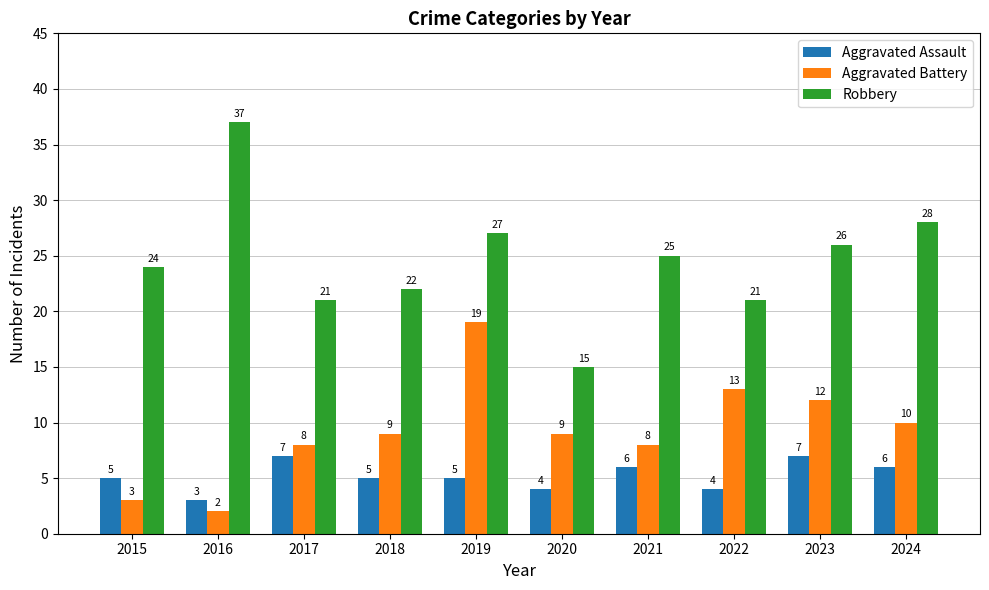

What is the total value across all series at 2019?

51